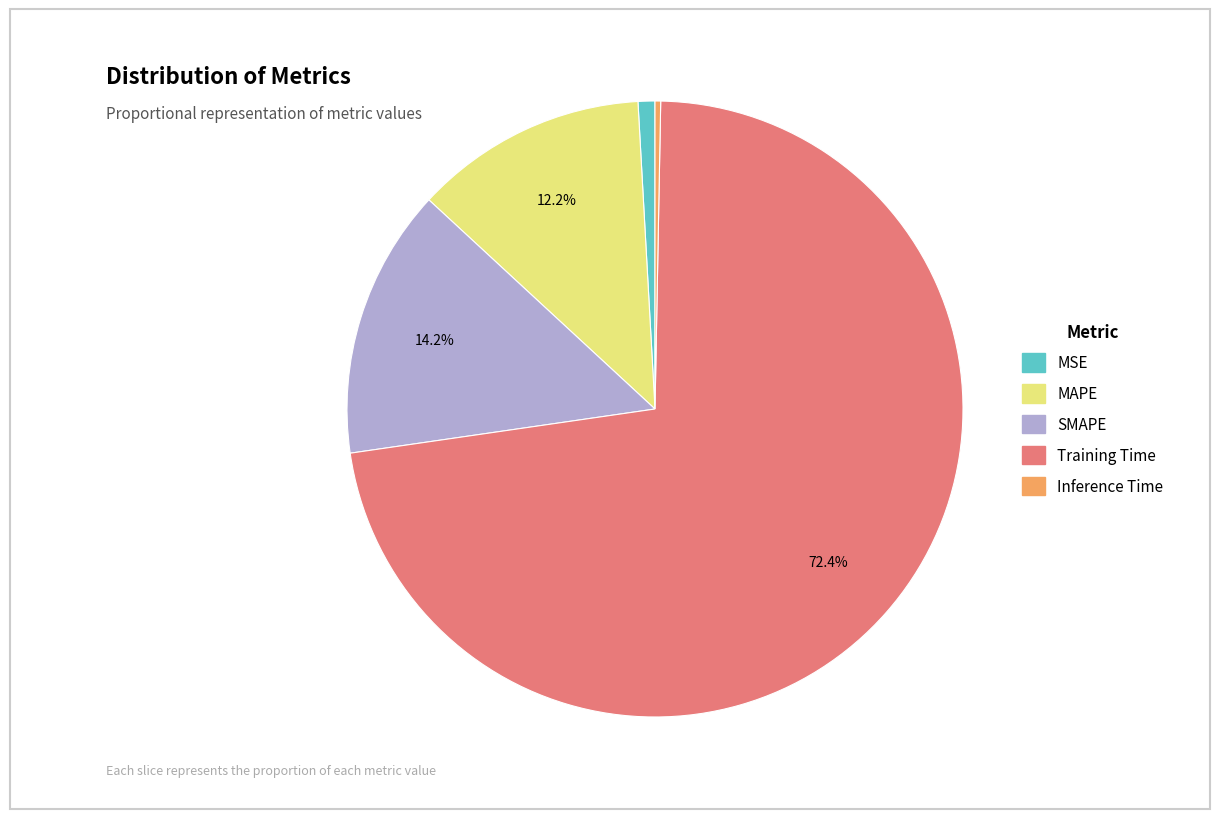

True or false: MAPE accounts for 12% of the total.

True